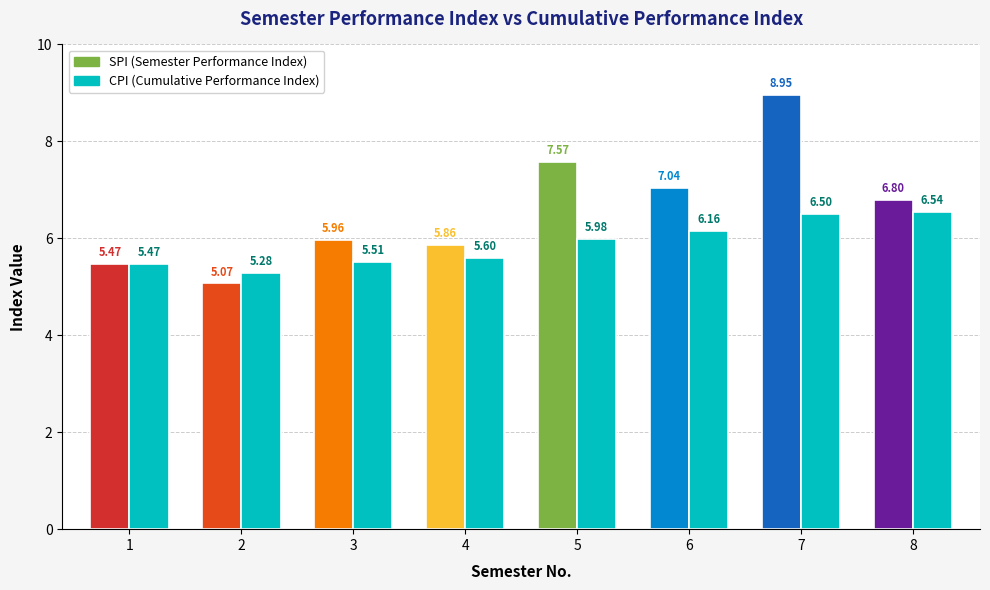

Where is the data nearest to the value 5?

2